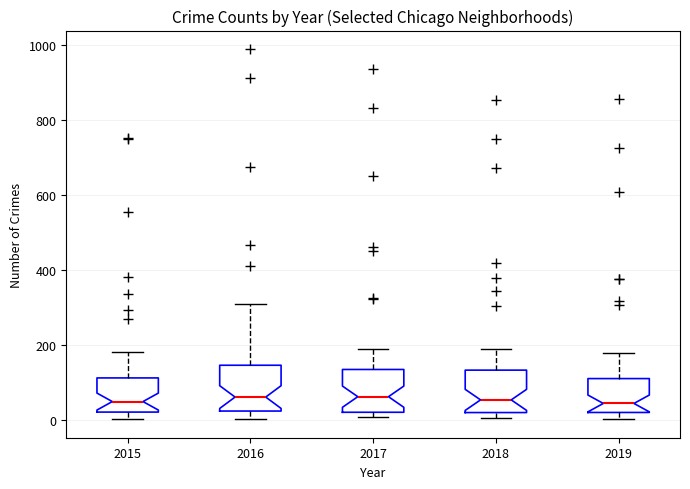

Reading left to right, transcribe this box plot: for each box, give where its median line is, the range the box spans, and where its two whiskers end, as read against the y-axis. The values are not printed on the chart, so give them approximately, as read against the axis.

2015: median 40, box 20 to 120, whiskers 0 to 180
2016: median 60, box 20 to 140, whiskers 0 to 300
2017: median 60, box 20 to 140, whiskers 0 to 180
2018: median 60, box 20 to 140, whiskers 0 to 200
2019: median 40, box 20 to 120, whiskers 0 to 180